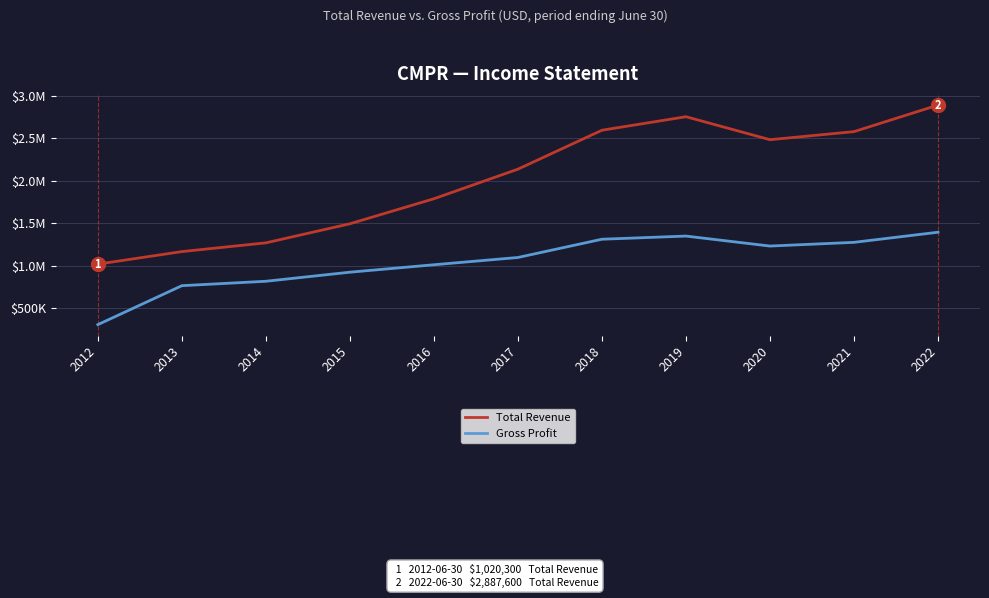

What is the average value of the Total Revenue series?

2014927